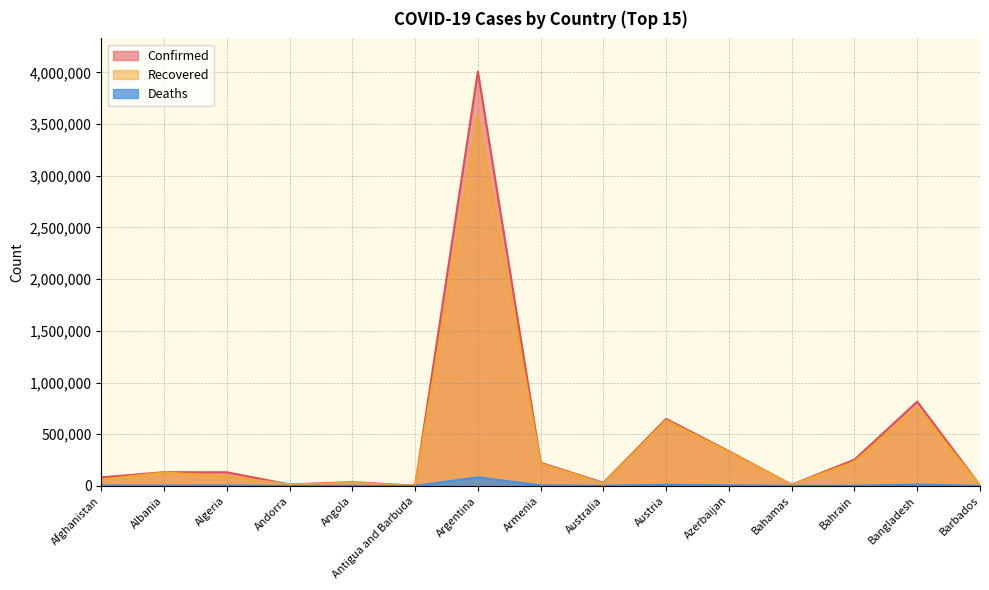

What is the value of the Confirmed point at the 6th from the left?

1263